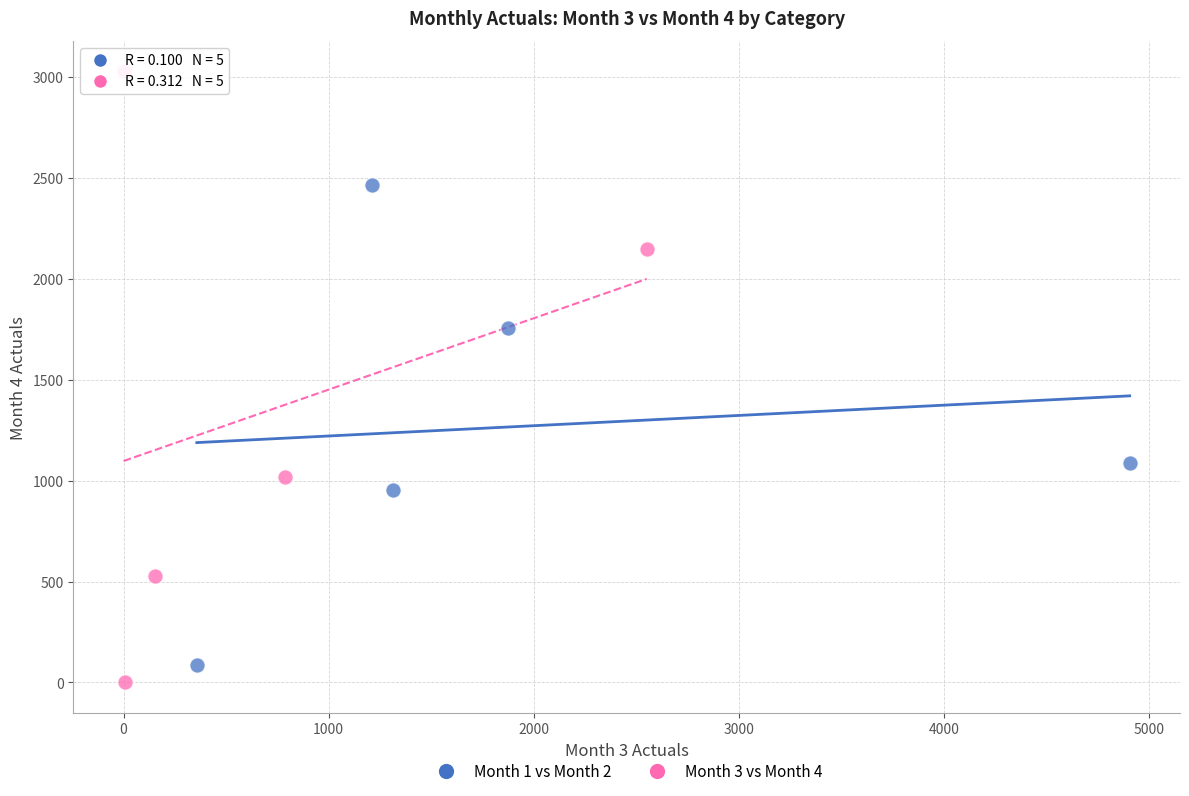

Which series has the widest spread of Y values?

Month 3 vs Month 4